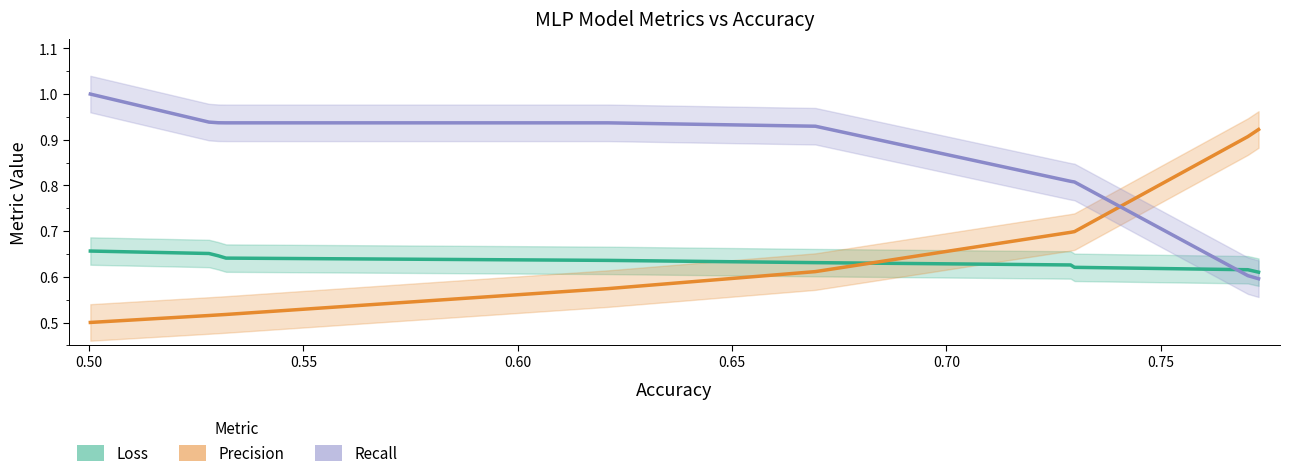

What is the average value of the Precision series?

0.6